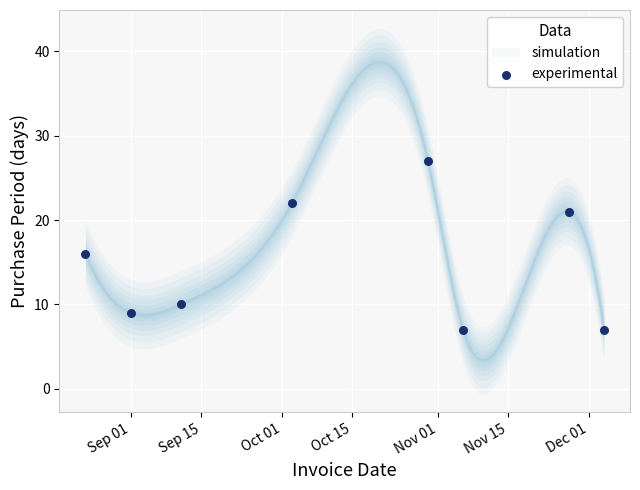

What Y value in the scatter plot is closest to 17?

16